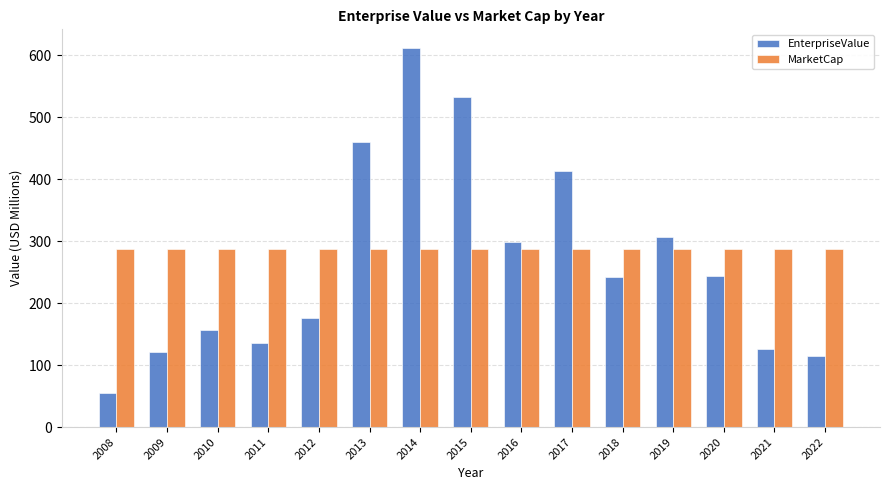

Are the bars horizontal?

No